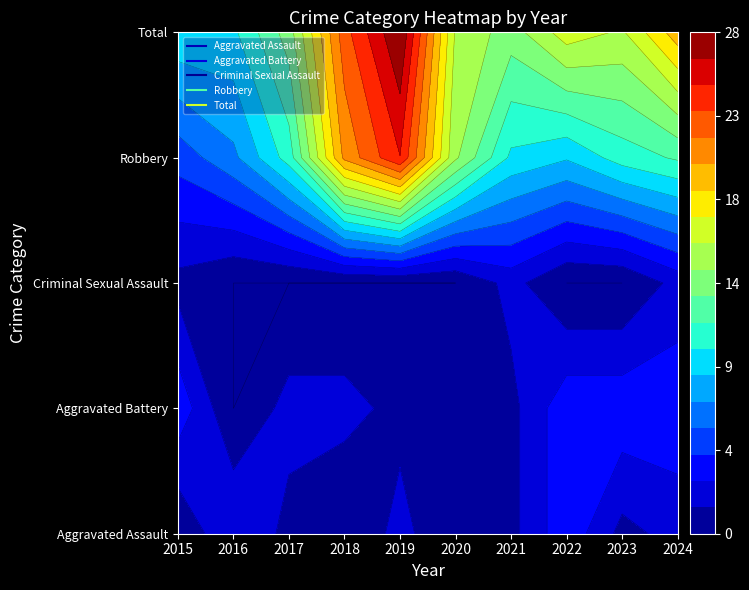

List the series in order of their peak value, lowest first.

Criminal Sexual Assault, Aggravated Assault, Aggravated Battery, Robbery, Total